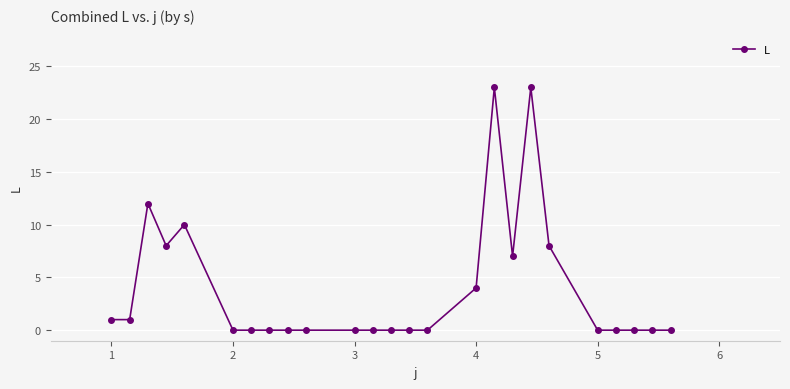

How many categories are shown in the chart?

25